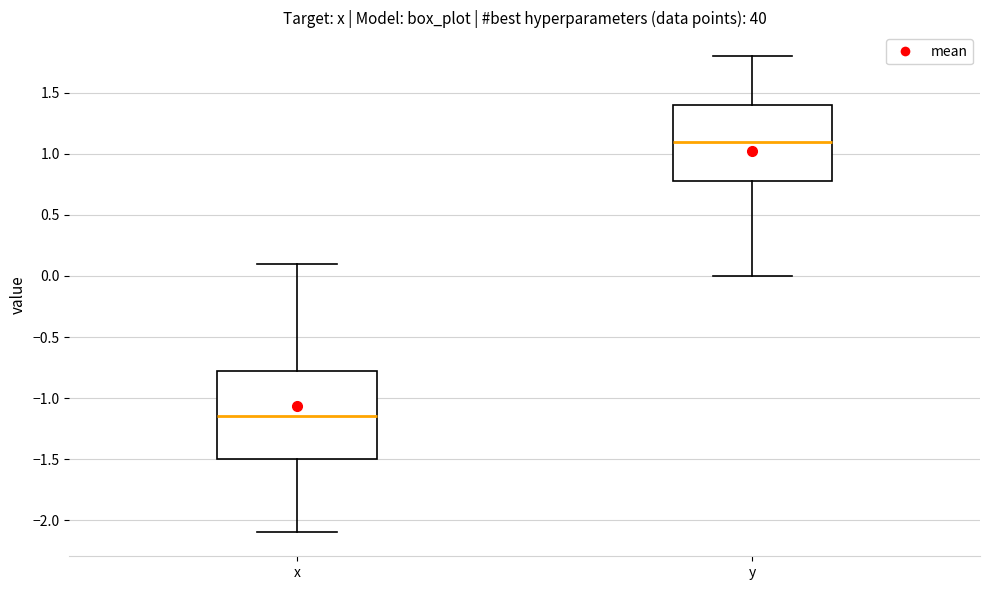

Which box has the highest median line?

y